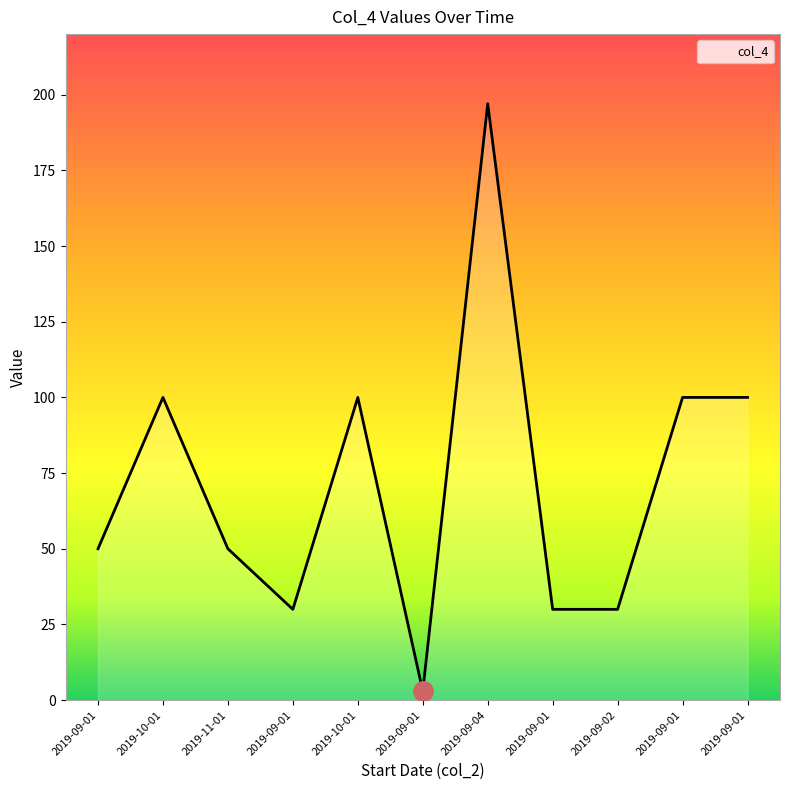

How many interior local valleys (lower than both neighbors) does the data have?

2